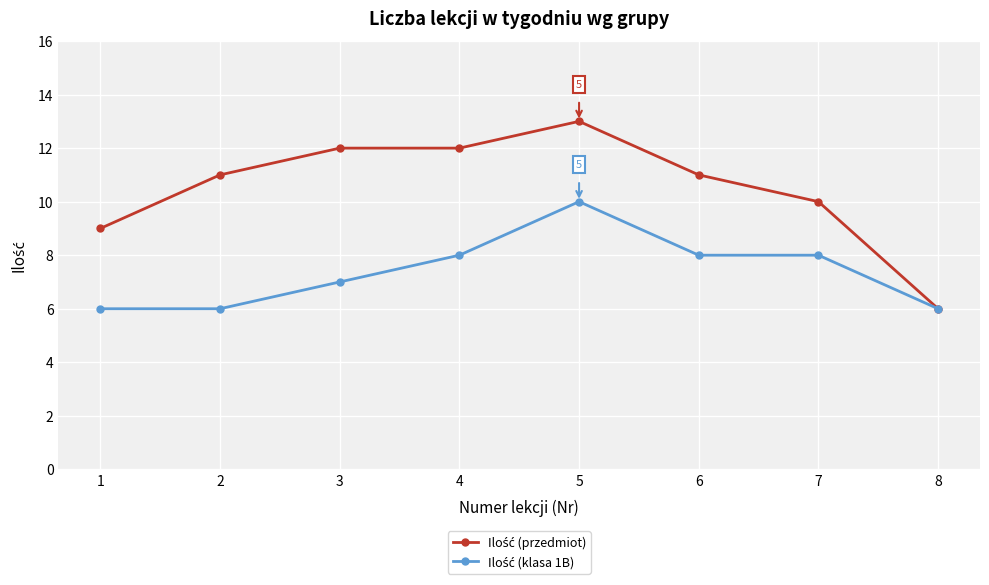

At which category is the sum across all series the highest?

5